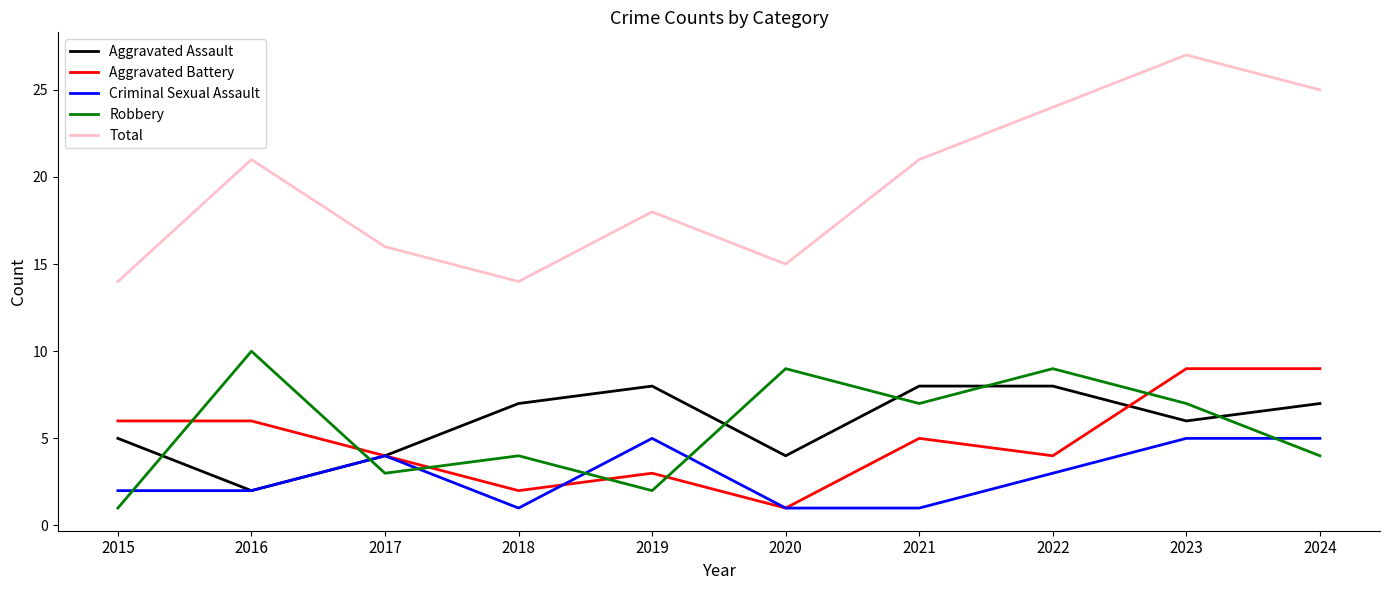

List the series in order of their peak value, lowest first.

Criminal Sexual Assault, Aggravated Assault, Aggravated Battery, Robbery, Total